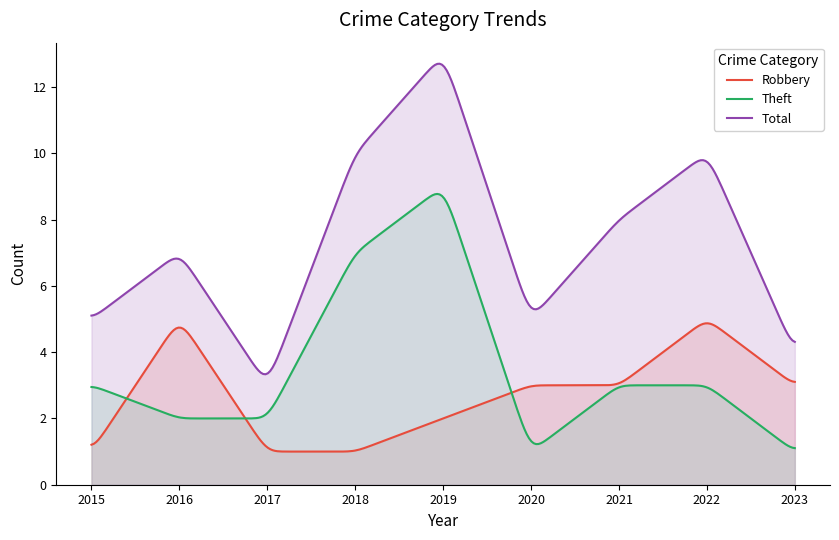

The Theft series shows 1 at 2020. True or false?

True